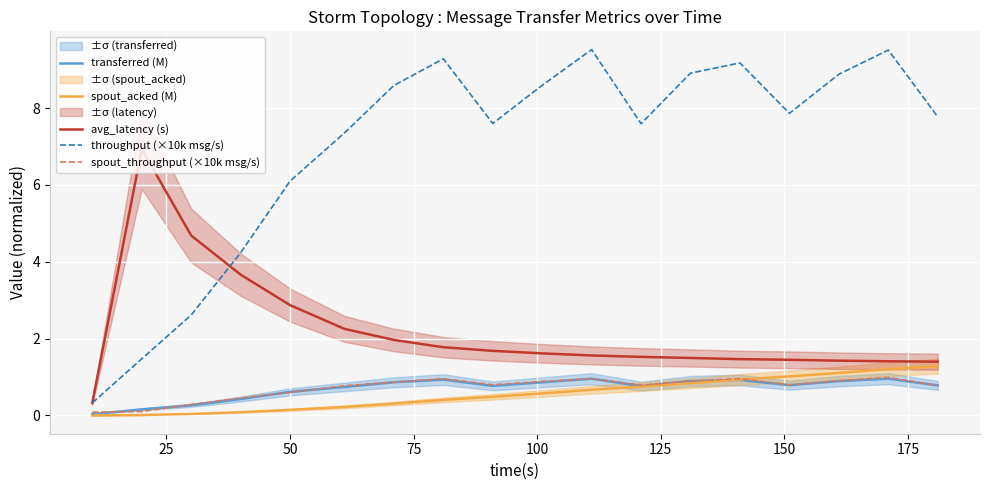

True or false: transferred (M) and avg_latency (s) cross at least once.

False